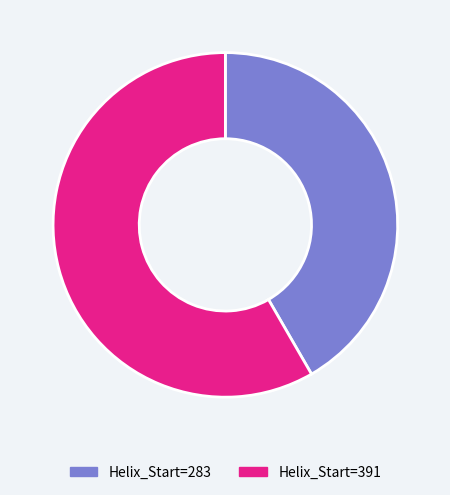

True or false: Helix_Start=283 accounts for 50% of the total.

False